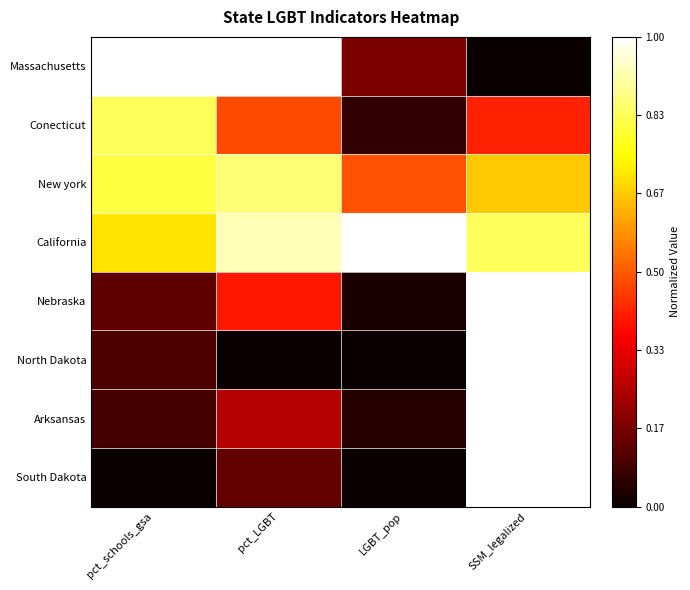

What is the greatest value displayed?

1.0